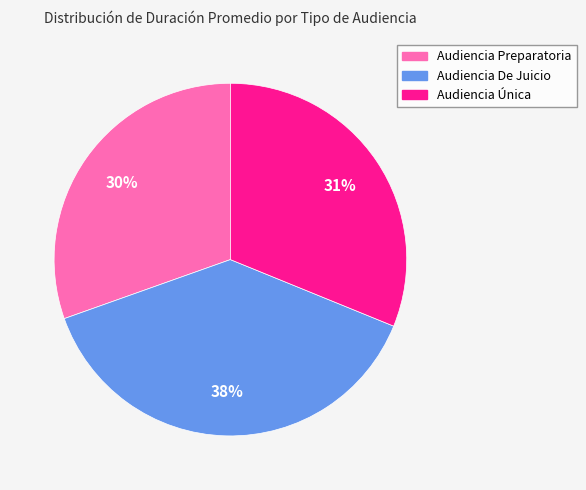

To the nearest percent, what percentage of the pie is Audiencia De Juicio?

38%